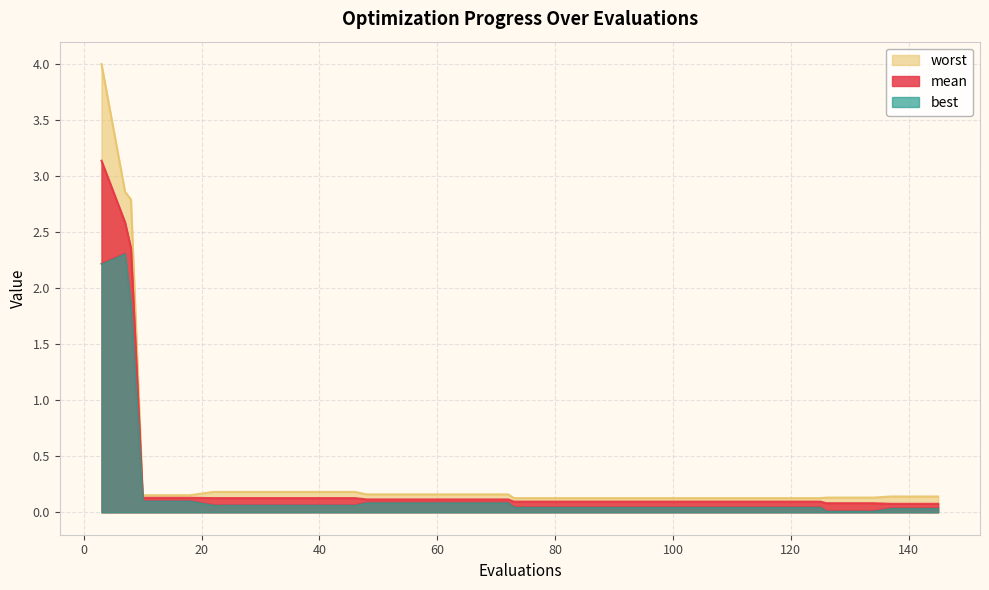

List the series in order of their peak value, lowest first.

best, mean, worst